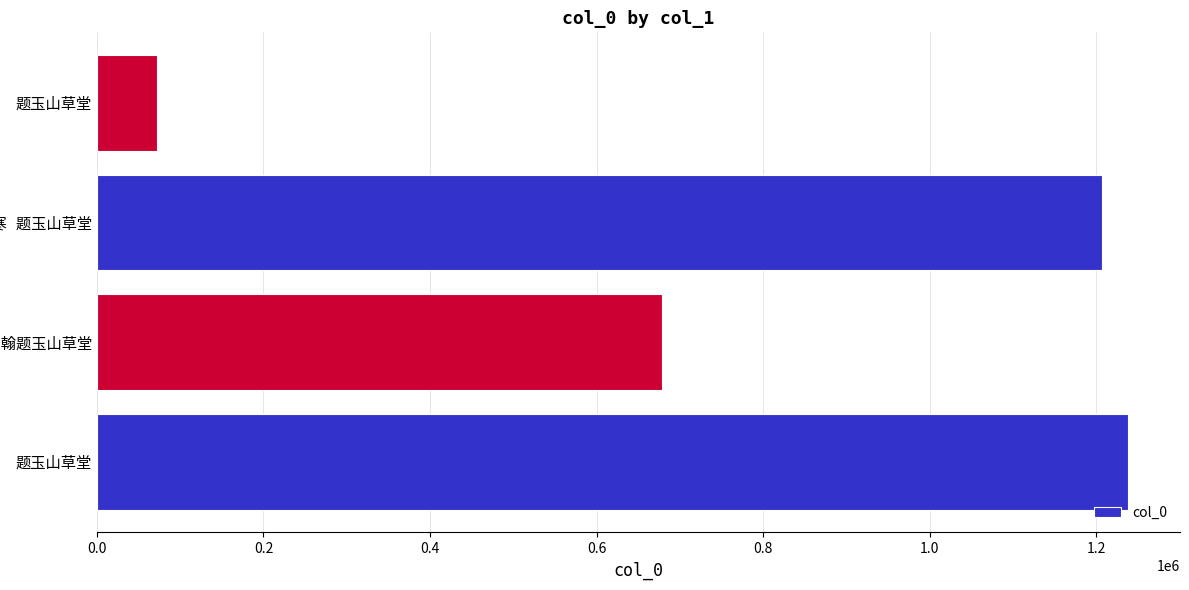

How many bars are there in total?

4